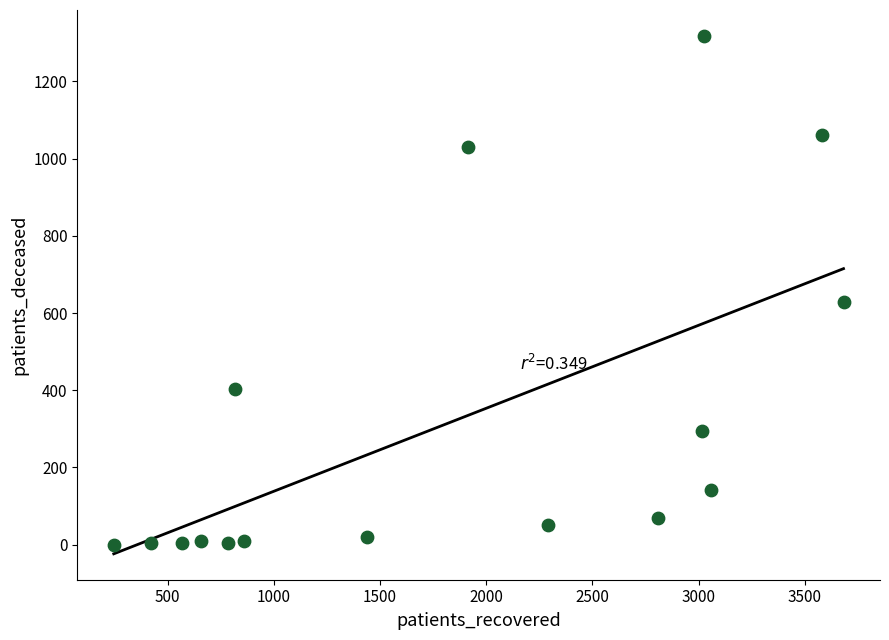

What is the range of X values (max minus min)?

3436